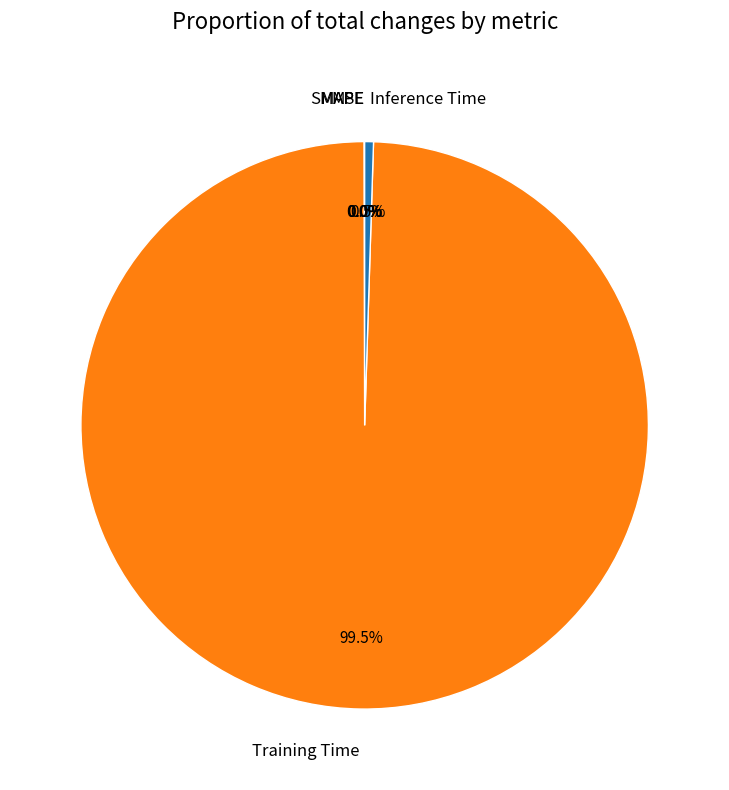

How much of the chart is everything except Training Time?

0.5%